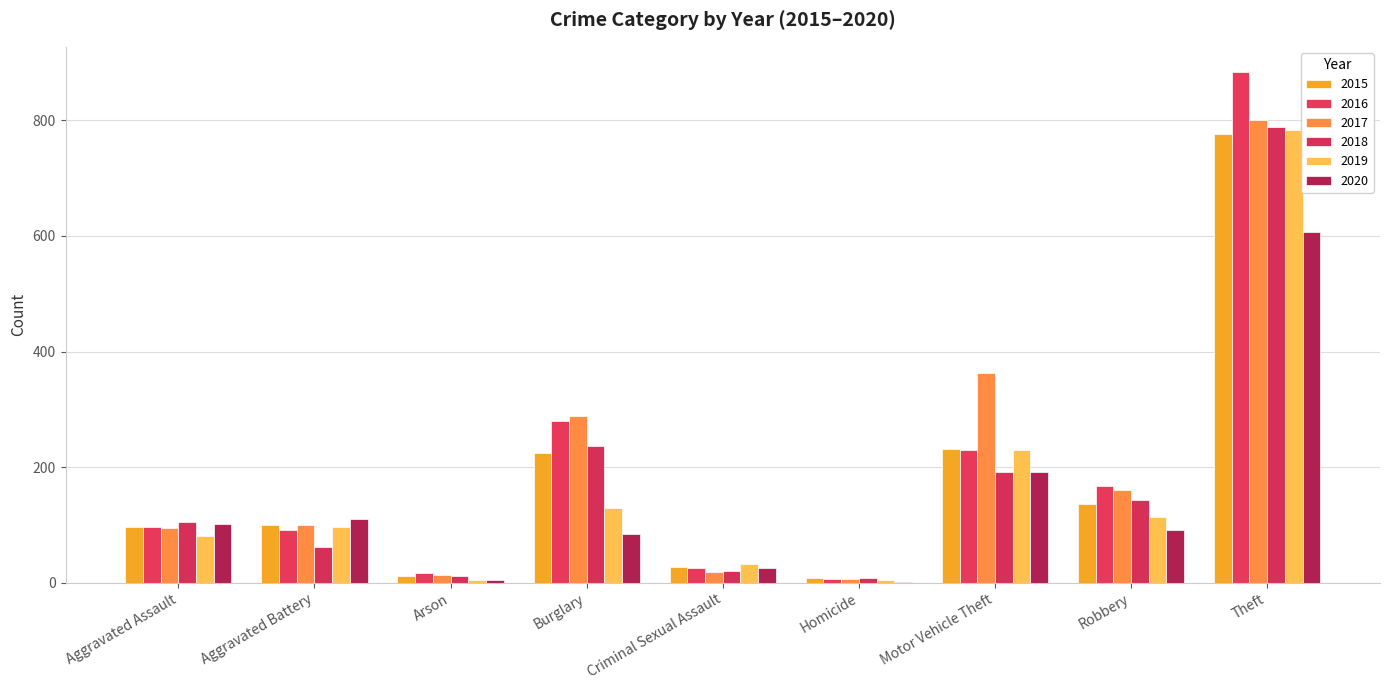

Between Homicide and Motor Vehicle Theft, which series saw the biggest shift?

2017